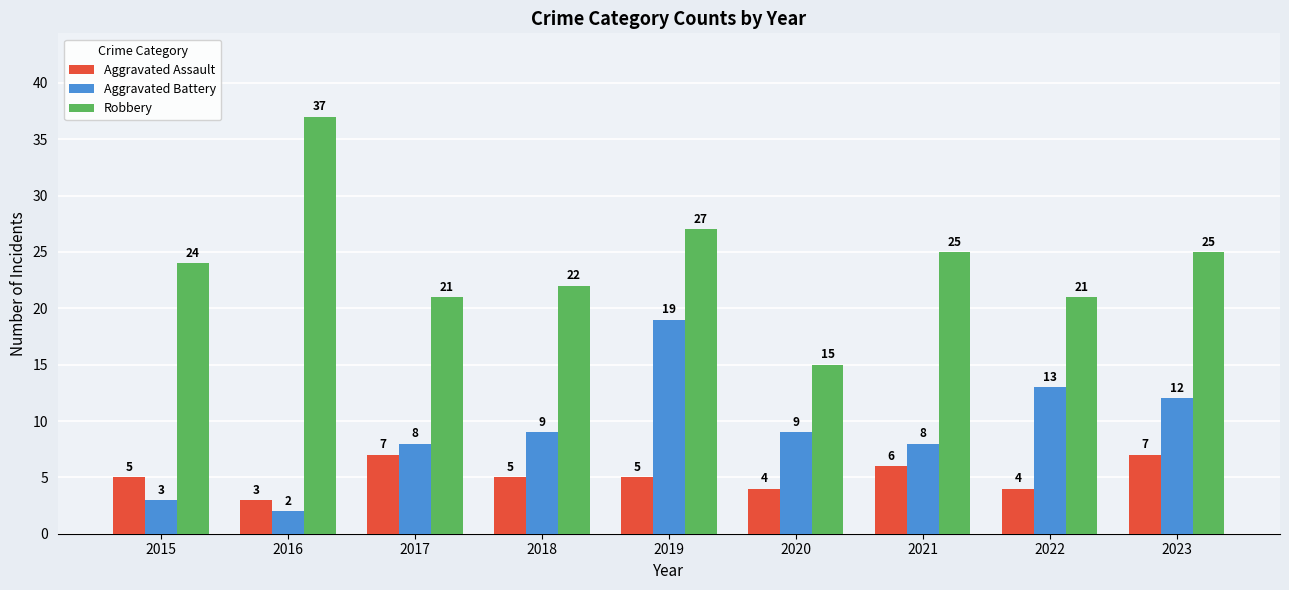

What is the sum of the Aggravated Assault values at 2019 and 2016?

8